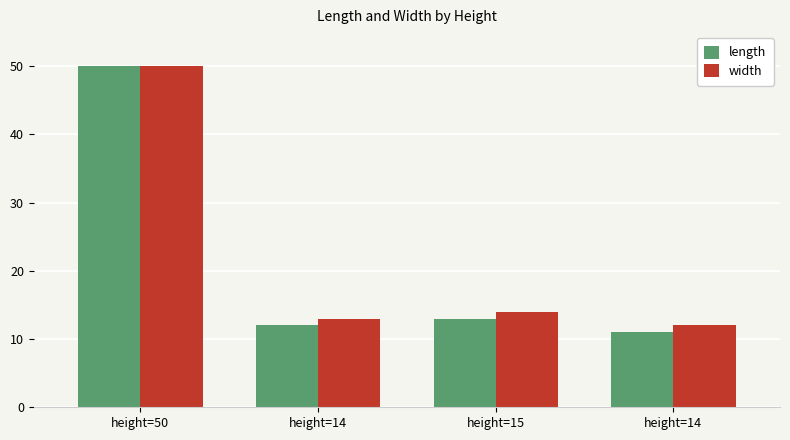

Rank the series by their average value, from highest to lowest.

width, length